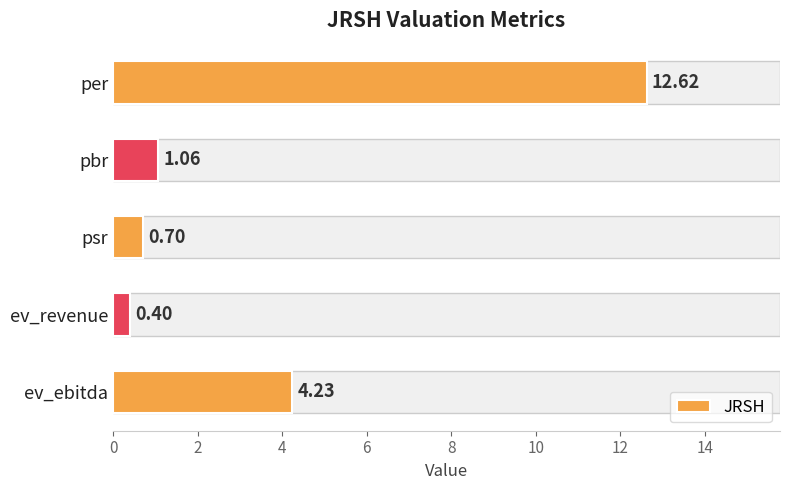

What is the label of the 2nd bar from the bottom?

ev_revenue